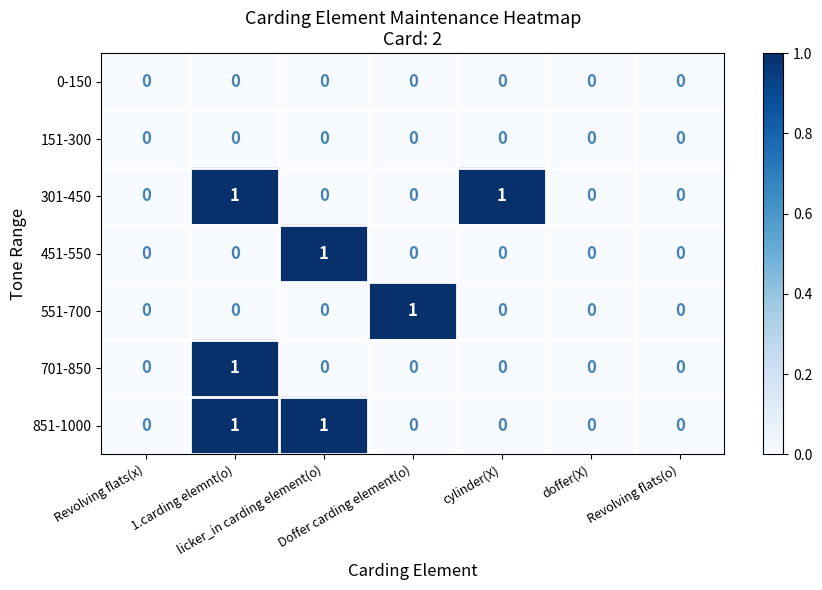

Count the 451-550 values in the range 0 to 1.

7